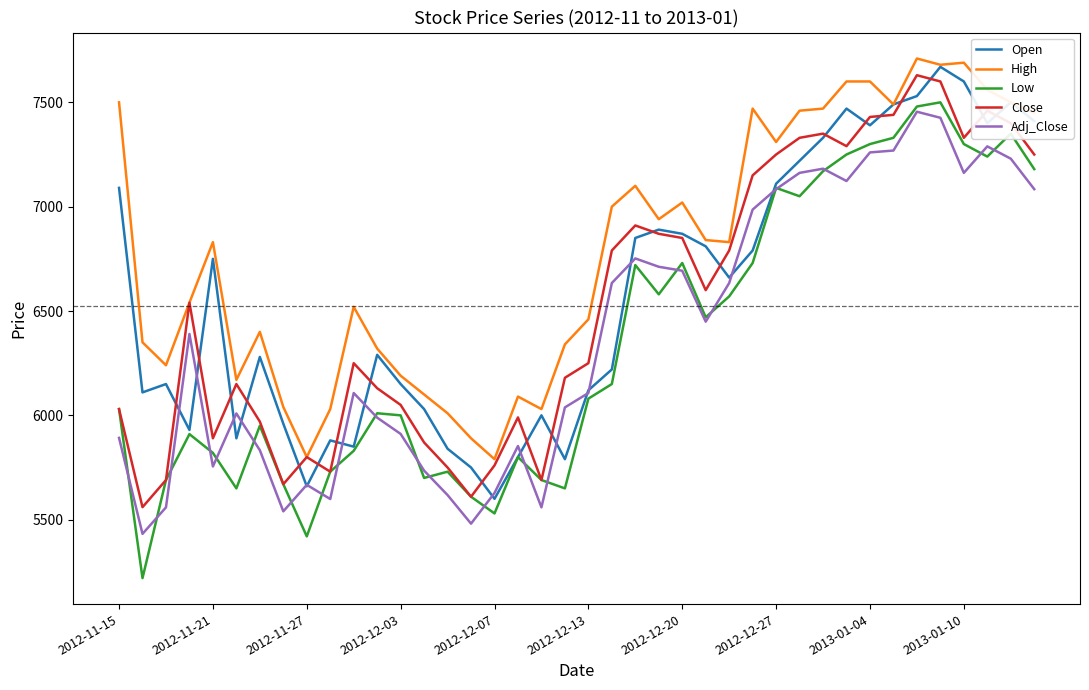

What is the maximum value shown in the chart?

7710